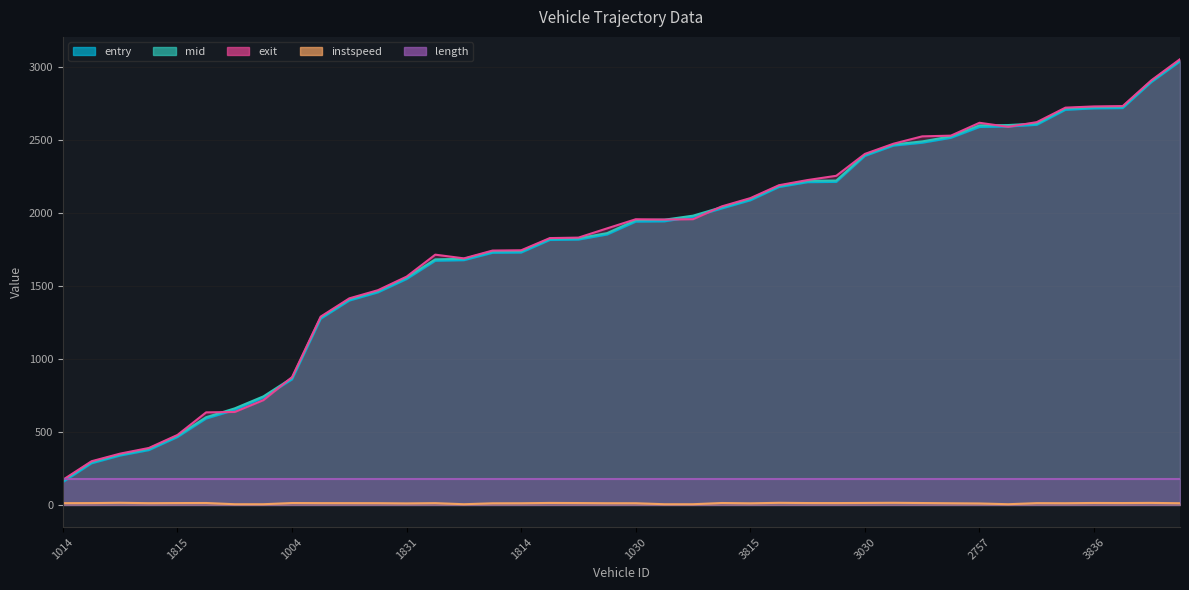

Where does the instspeed series first go above 12?

1014